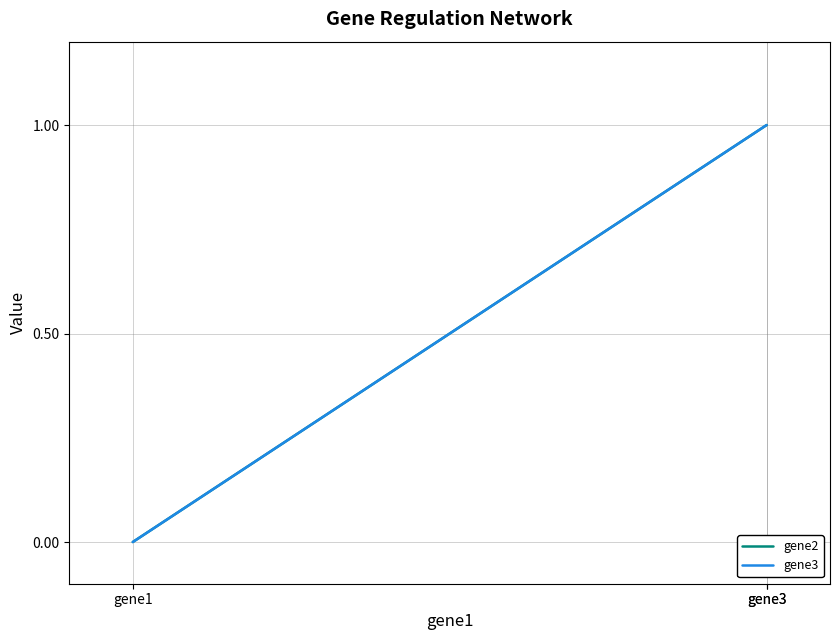

How many positive values does the gene2 series have?

2